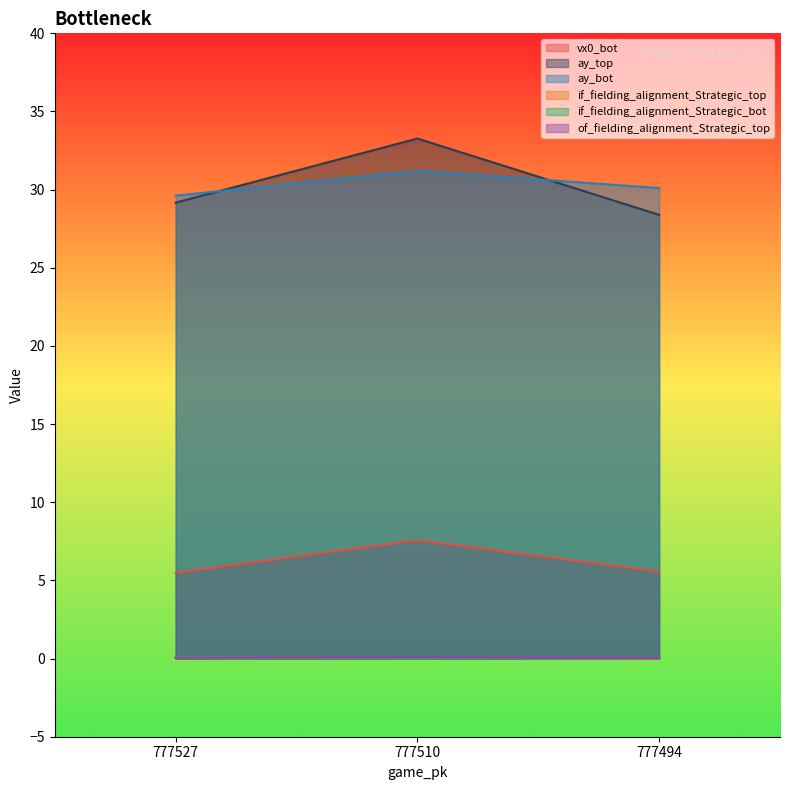

How many distinct data groups are displayed?

6